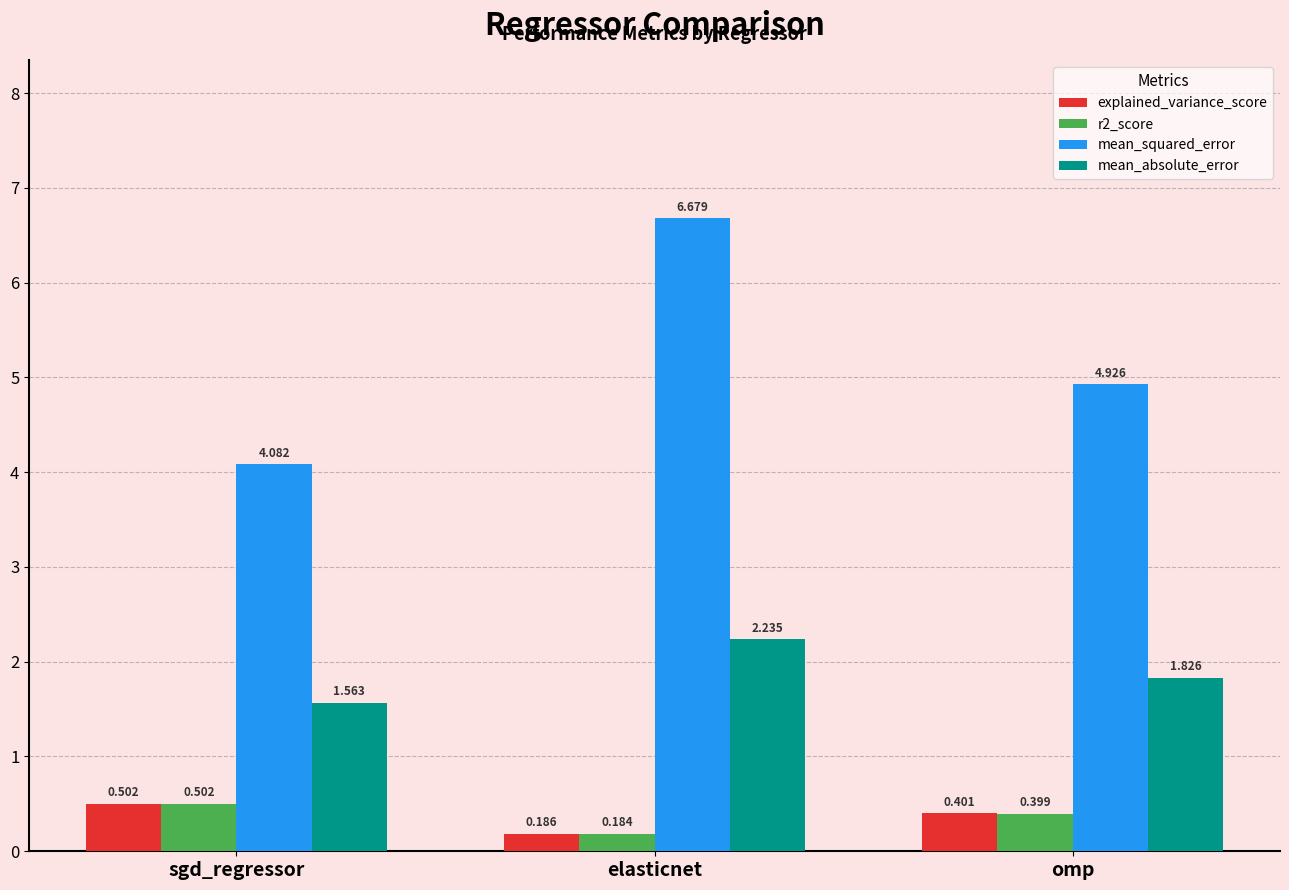

The mean_absolute_error series shows 2.7 at omp. True or false?

False